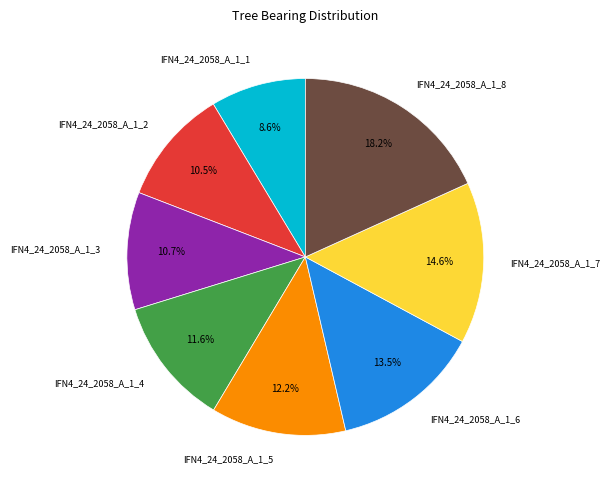

Which category has the biggest portion of the pie?

IFN4_24_2058_A_1_8